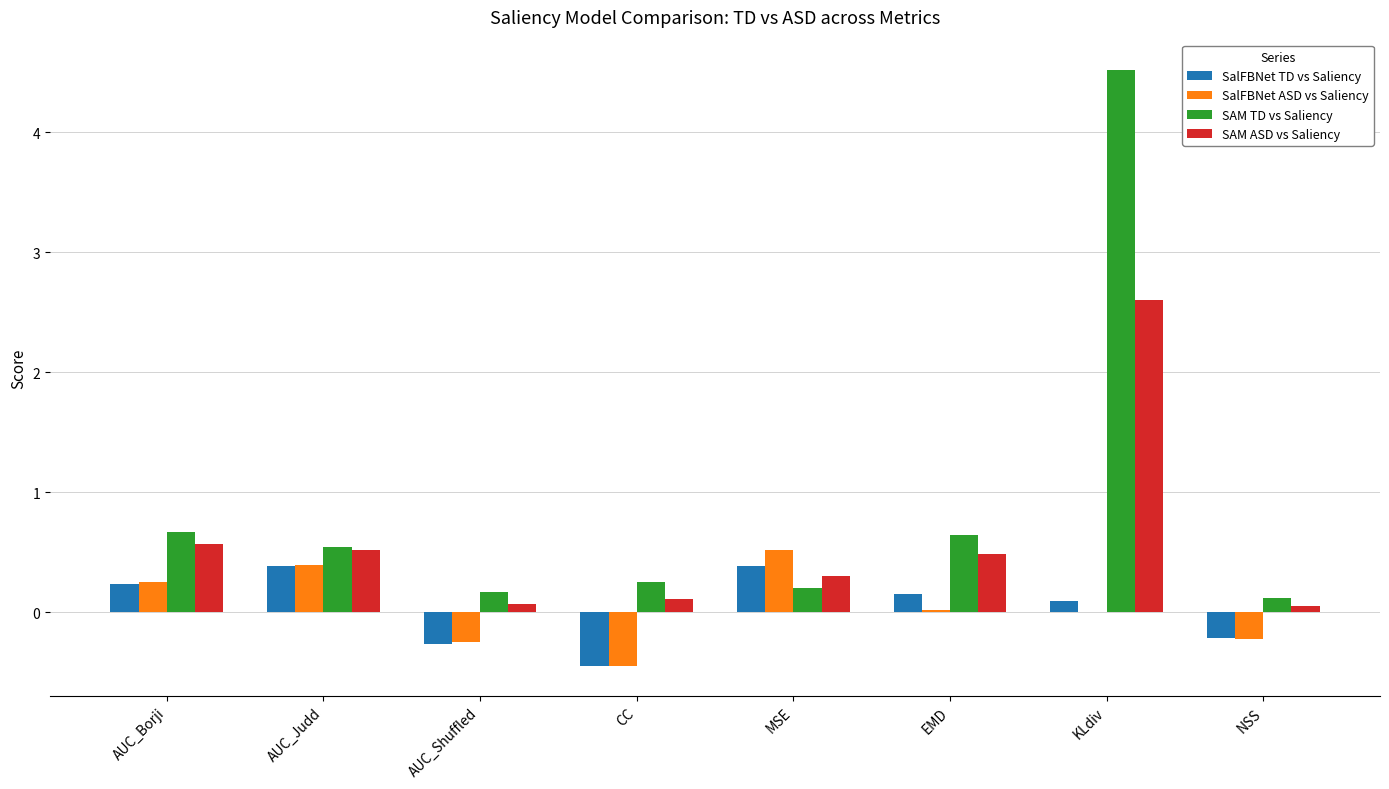

What is the greatest value displayed?

4.5